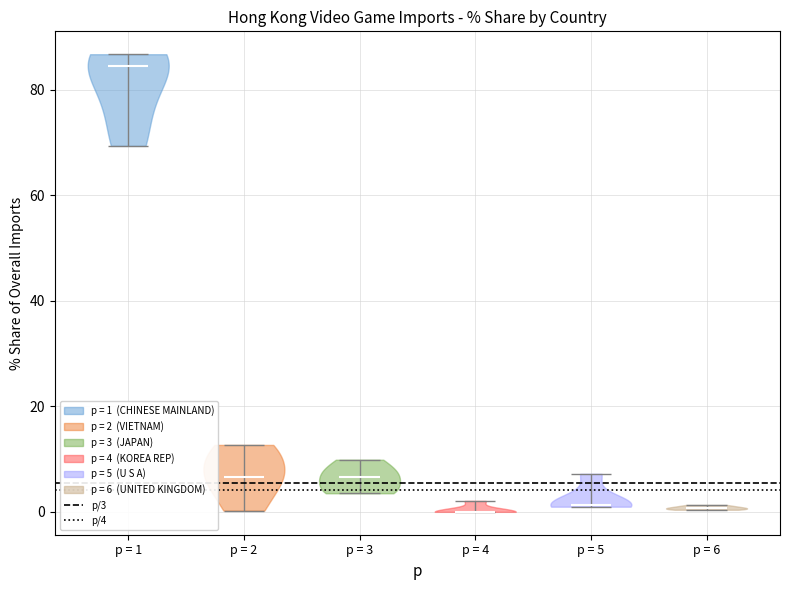

Reading left to right, read every violin against the y-axis: where its median line is, and the lowest and highest points it reaches. The values are not printed on the chart, so give them approximately, as read against the axis.

p = 1: median line 84, lowest point 70, highest point 86
p = 2: median line 6, lowest point 0, highest point 12
p = 3: median line 6, lowest point 4, highest point 10
p = 4: median line 0, lowest point 0, highest point 2
p = 5: median line 2, lowest point 0, highest point 8
p = 6: median line 0, lowest point 0, highest point 2